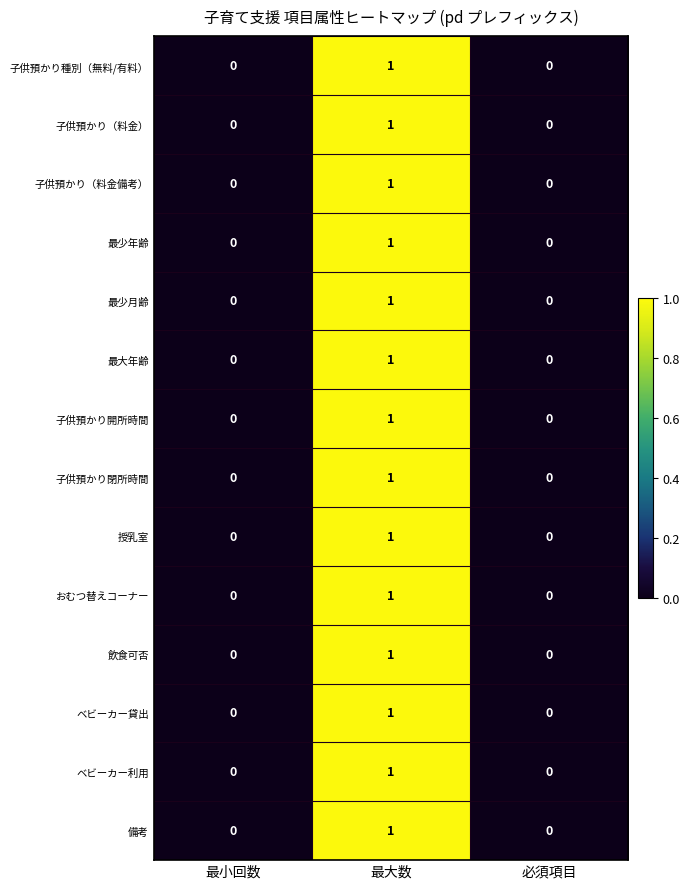

What is the total value across all series at 最大数?

14